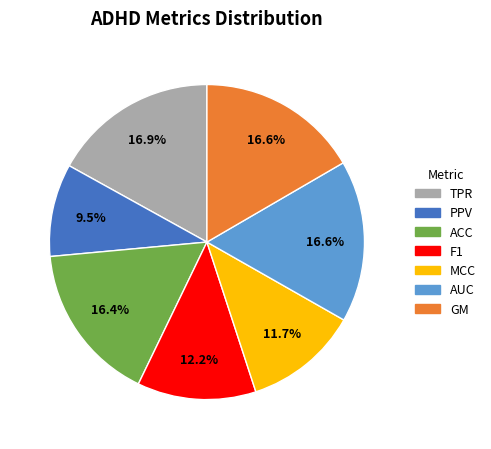

Does MCC account for over 50% of the chart?

No